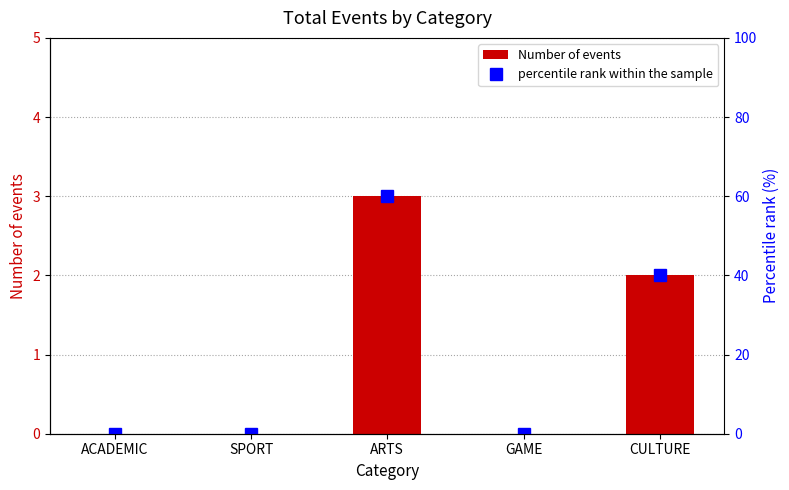

At SPORT, list the series in order from largest to smallest.

Number of events, percentile rank within the sample